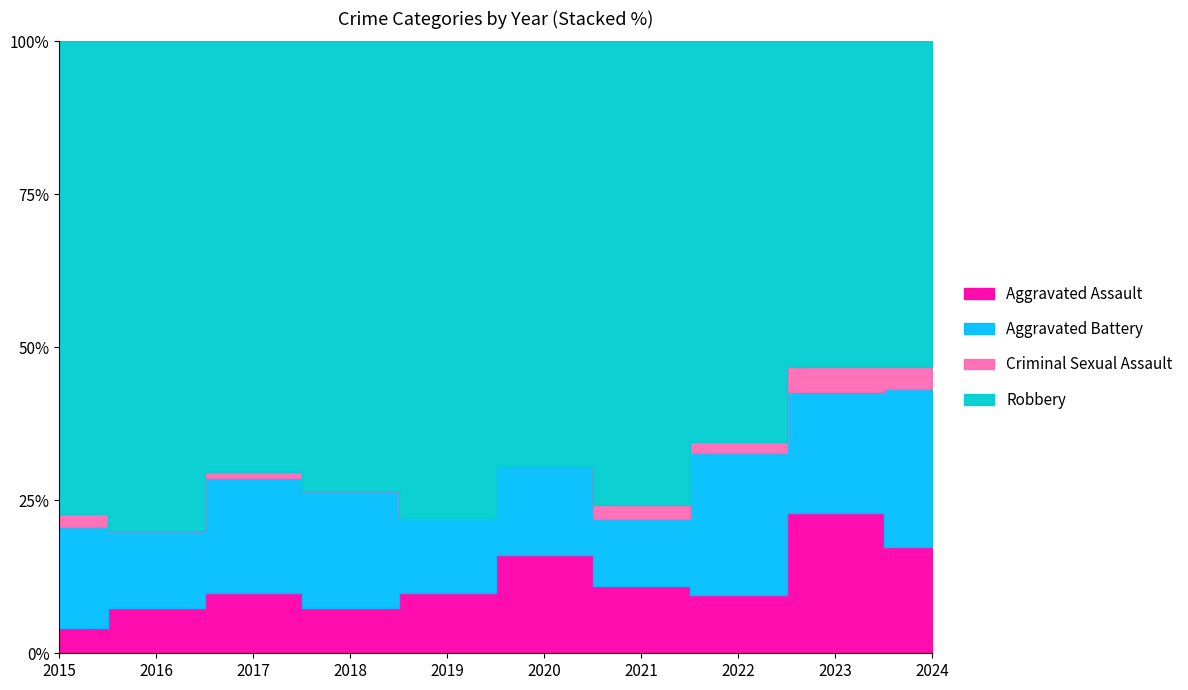

How many interior local valleys does the Aggravated Assault series have?

2